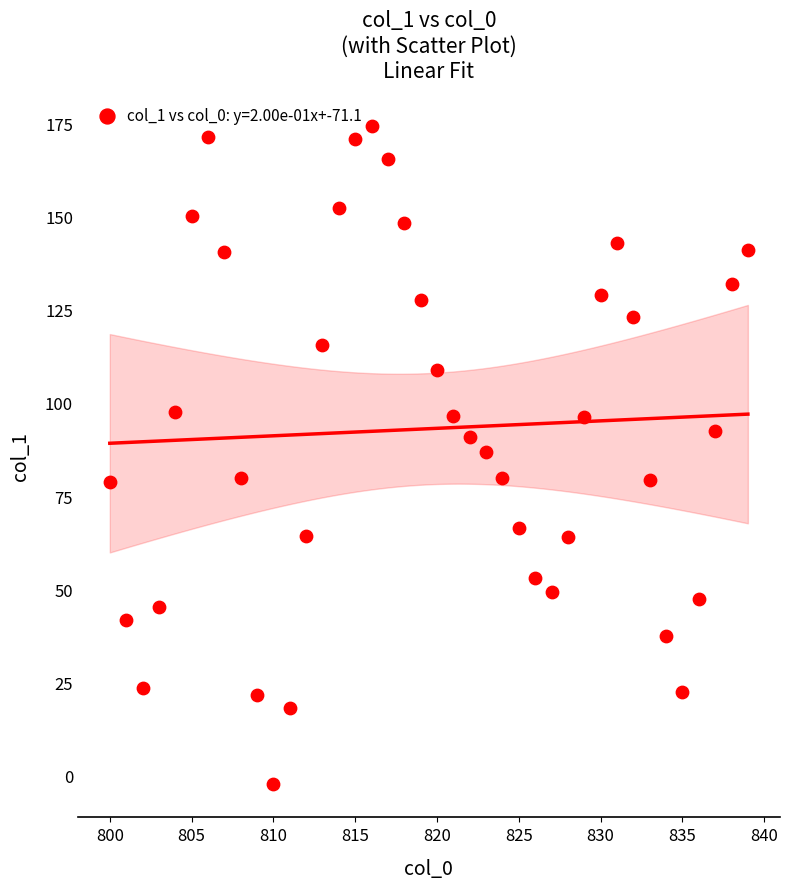

What is the range of X values (max minus min)?

39.0